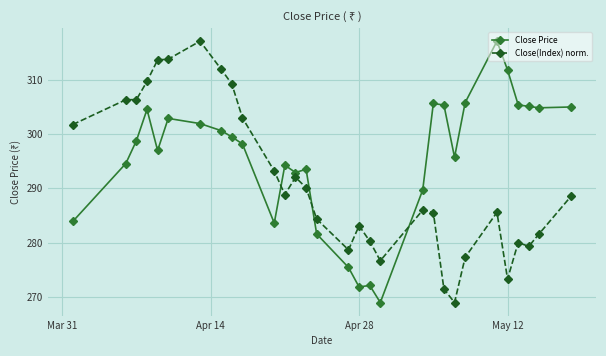

True or false: Close Price and Close(Index) norm. intersect in this chart.

True